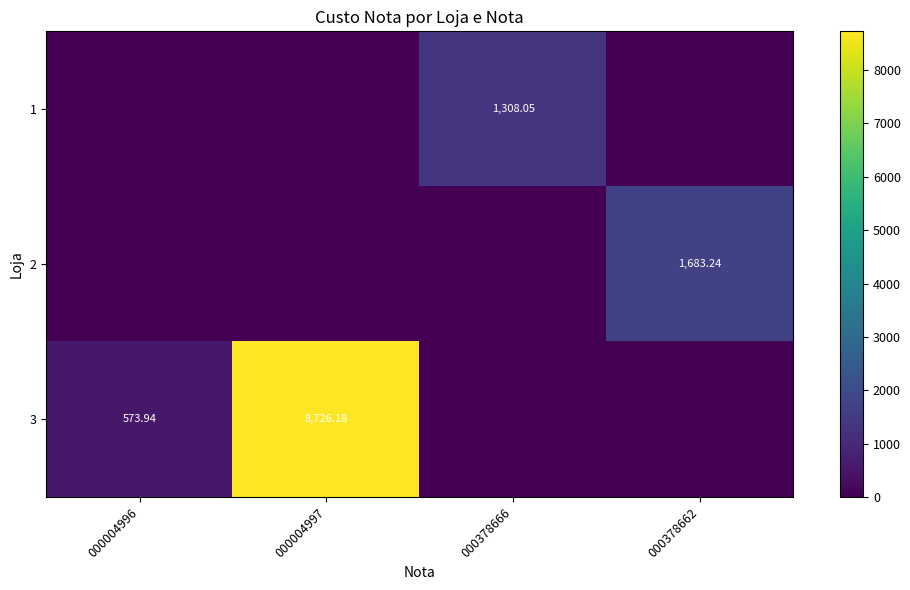

Which series has the widest spread of values?

3